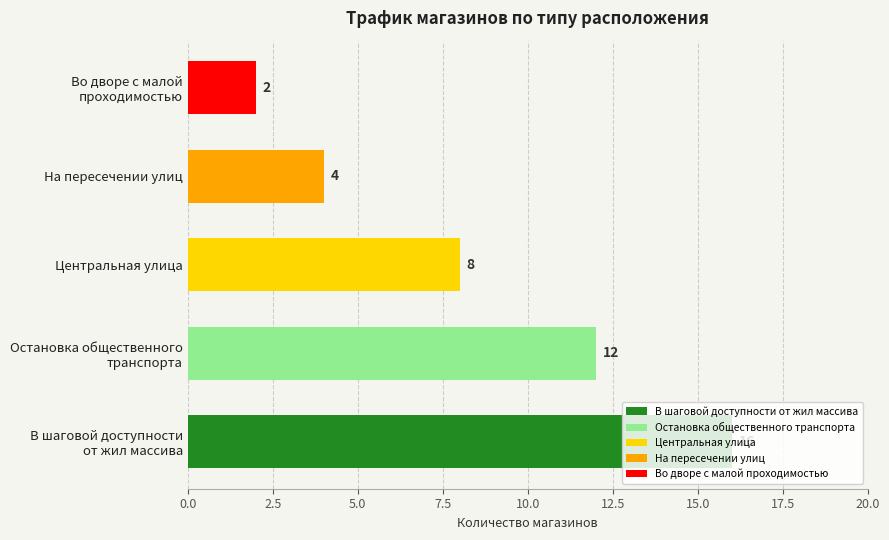

Does the chart contain any negative values?

No